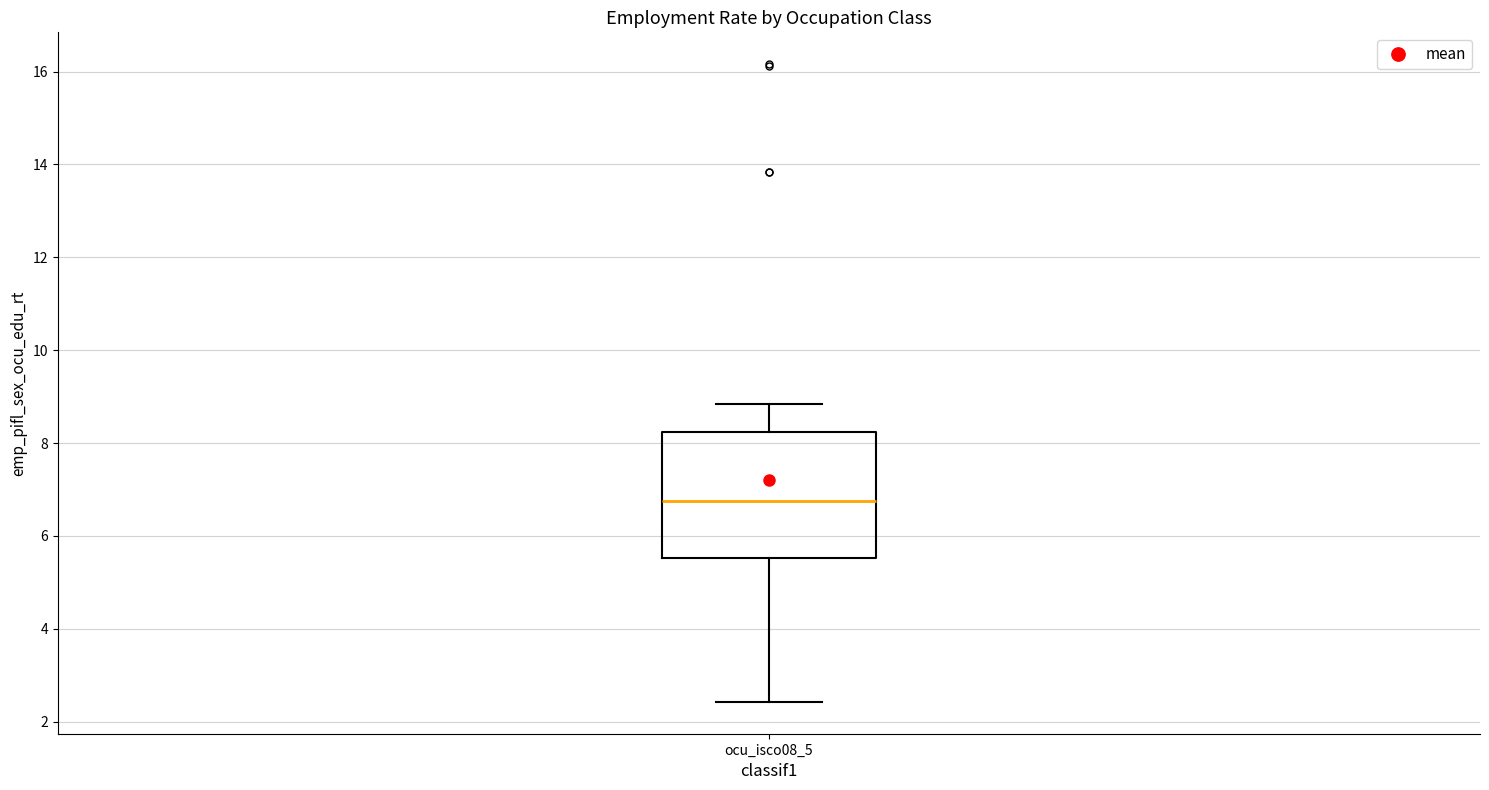

Transcribe this box plot: give where the median line is, the range the box spans, and where the two whiskers end, as read against the y-axis. The values are not printed on the chart, so give them approximately, as read against the axis.

median 6.8, box 5.6 to 8.2, whiskers 2.4 to 8.8